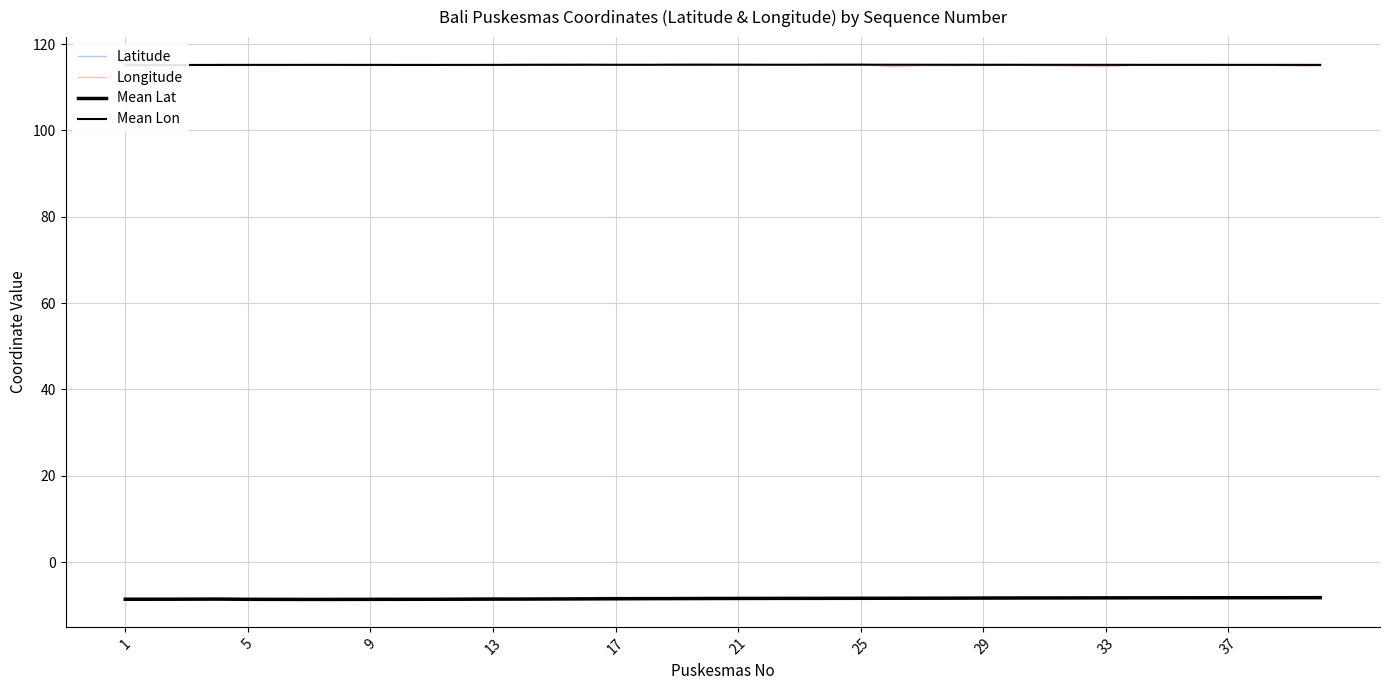

The value of Mean Lon at 35 is 78.2. True or false?

False